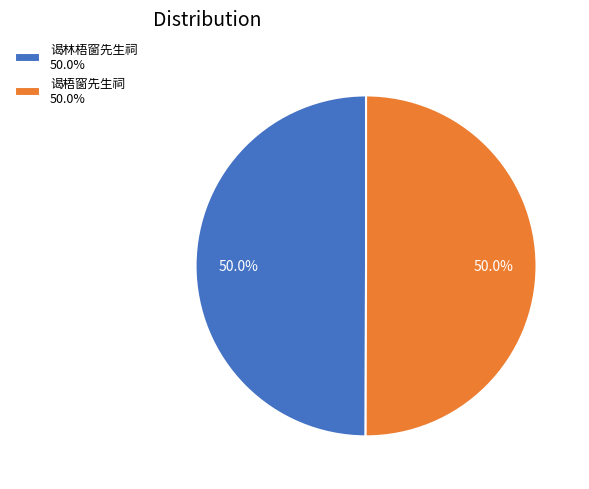

What is the ratio of the value at 谒林梧窗先生祠 50.0% to the value at 谒梧窗先生祠 50.0%?

1.0